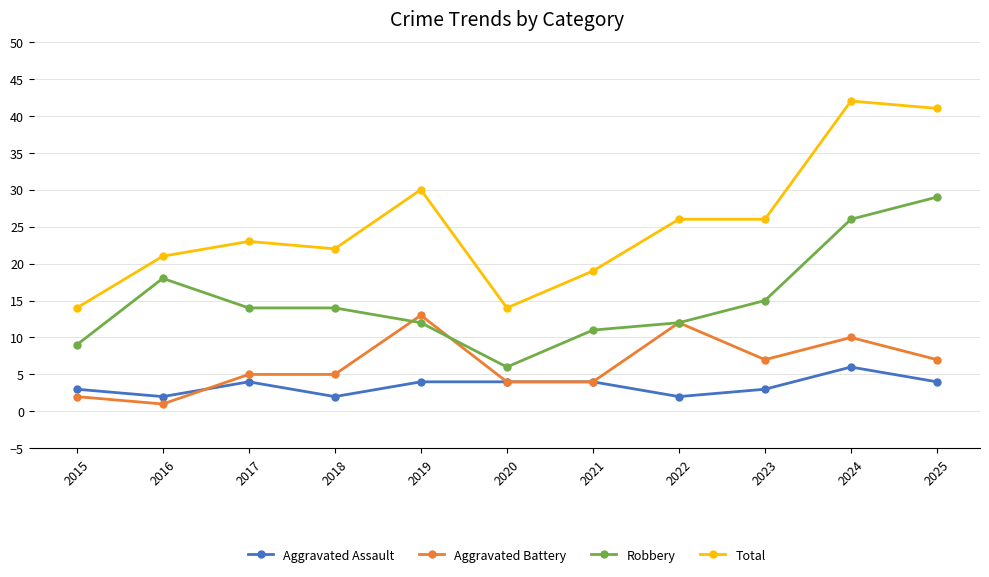

Is it true that Robbery equals 14 at 2017?

True